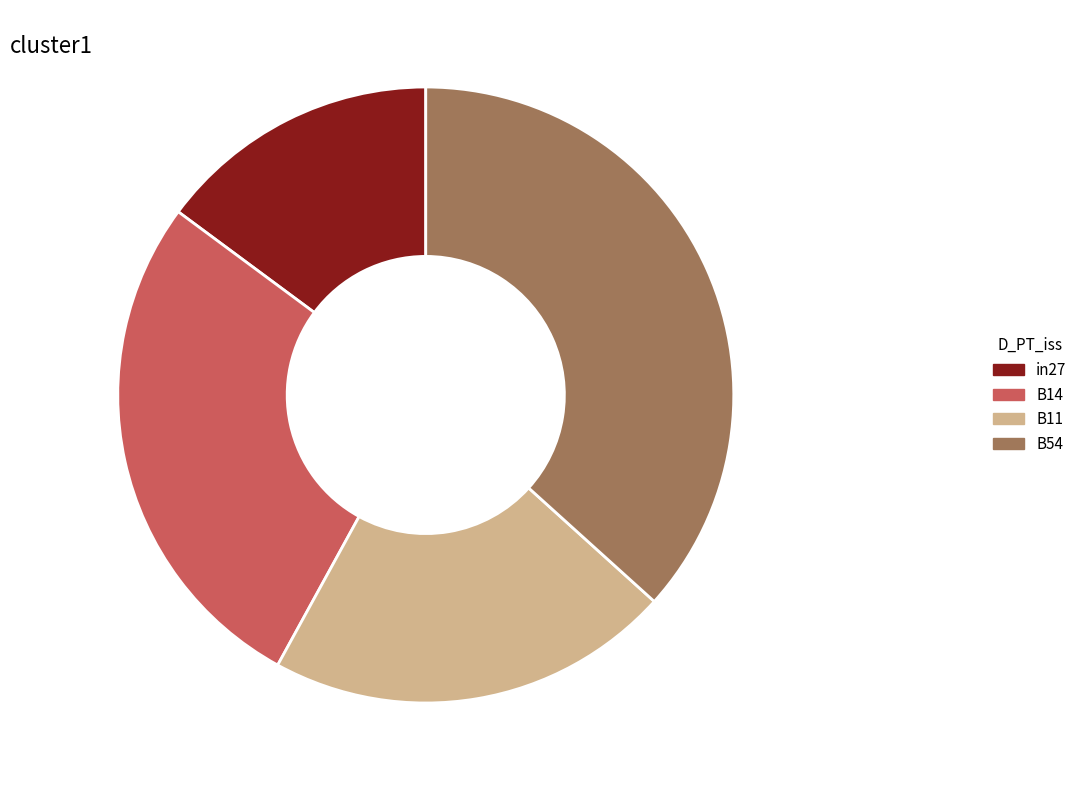

To the nearest percent, what is the average slice percentage?

25%